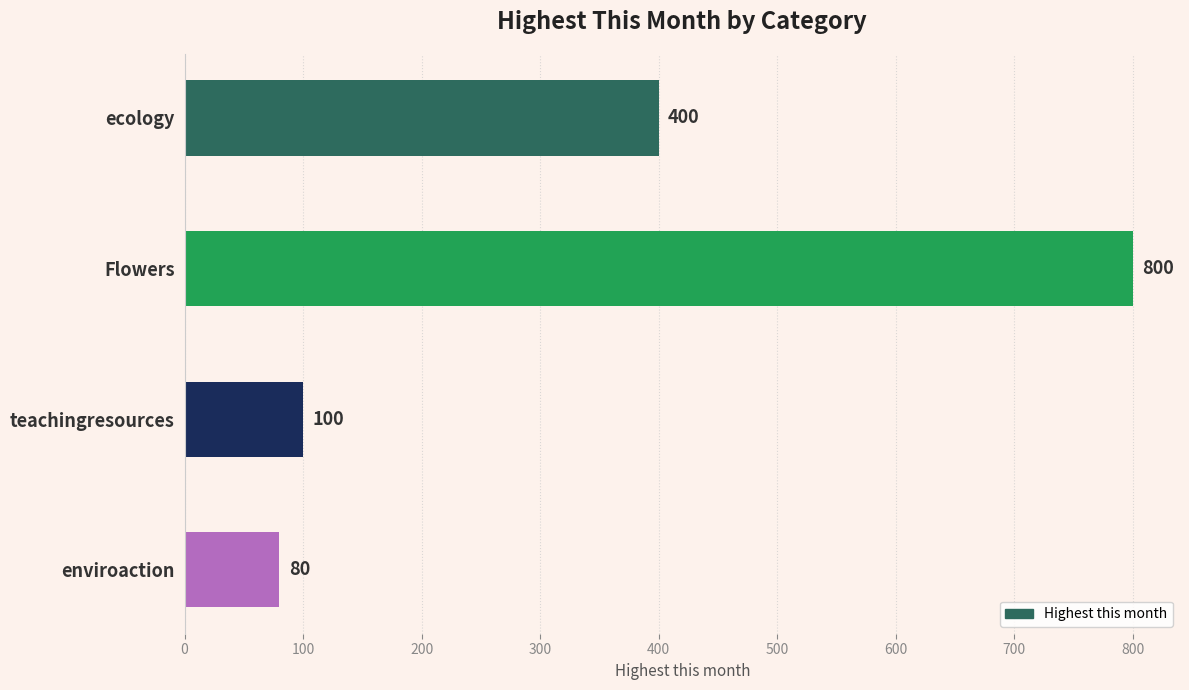

Between Flowers and ecology, which is larger?

Flowers